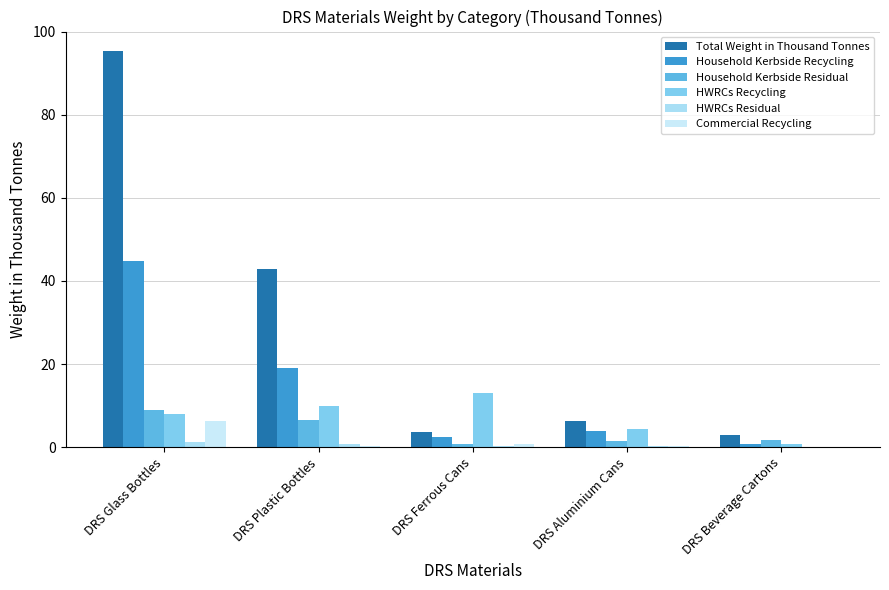

List the series in order of their peak value, highest first.

Total Weight in Thousand Tonnes, Household Kerbside Recycling, HWRCs Recycling, Household Kerbside Residual, Commercial Recycling, HWRCs Residual